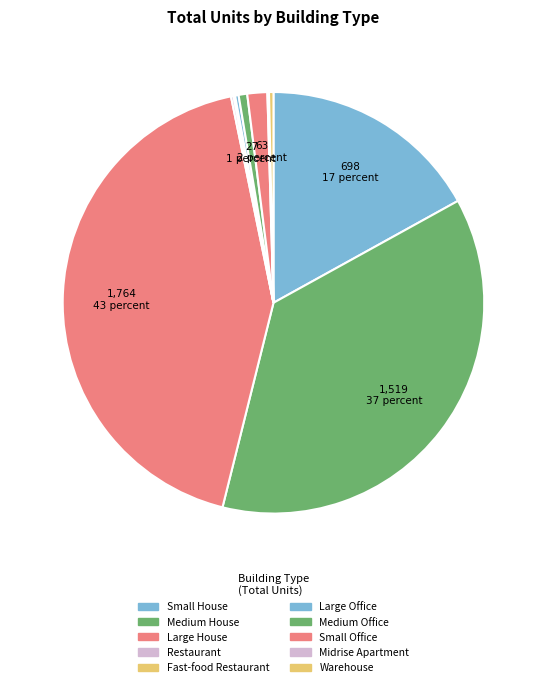

Which slice is the largest?

Large House